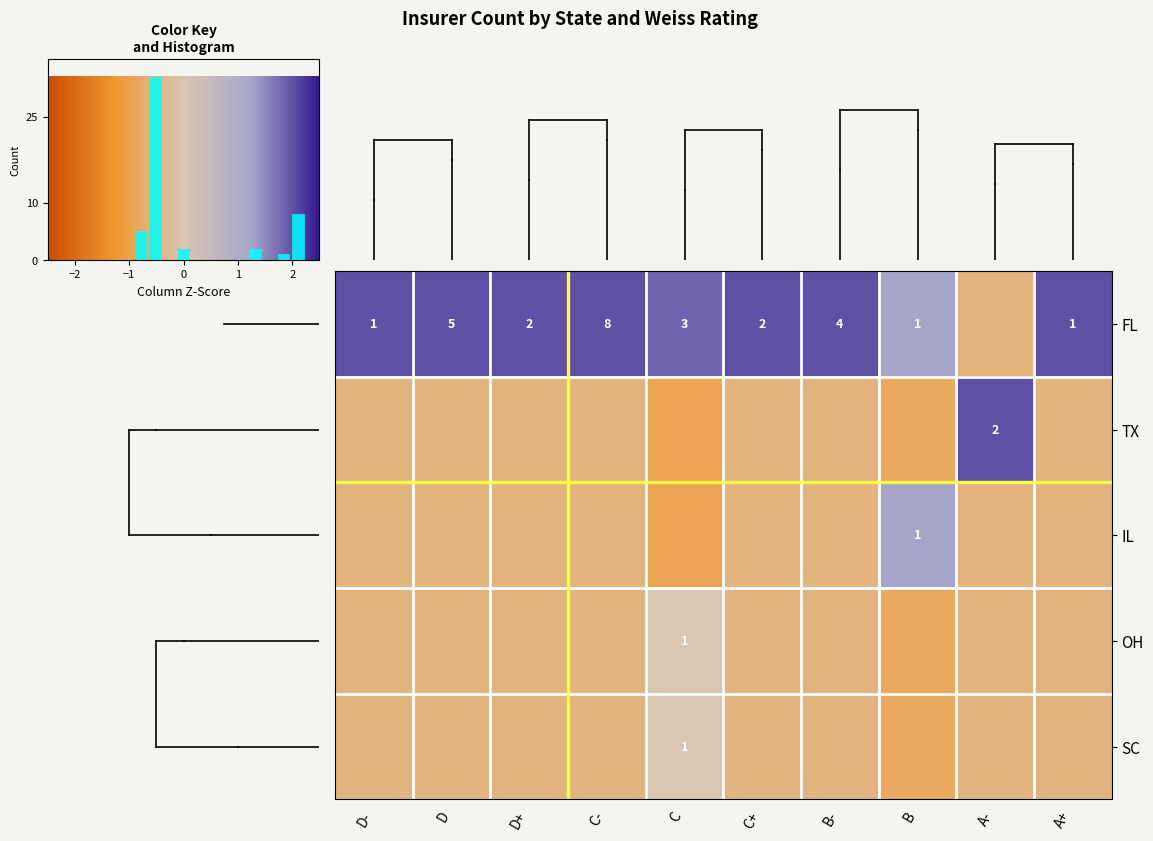

How many series are shown in this chart?

5